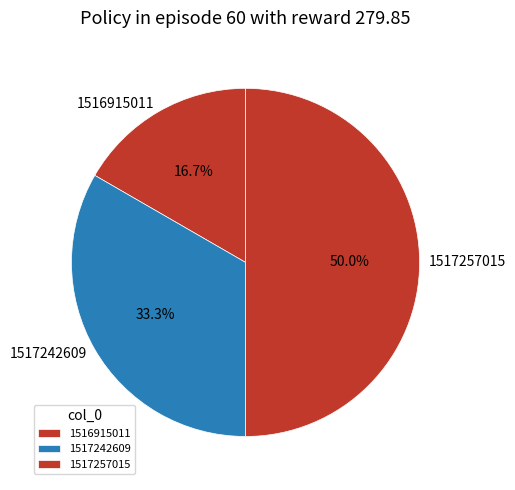

Which category has the biggest portion of the pie?

1517257015